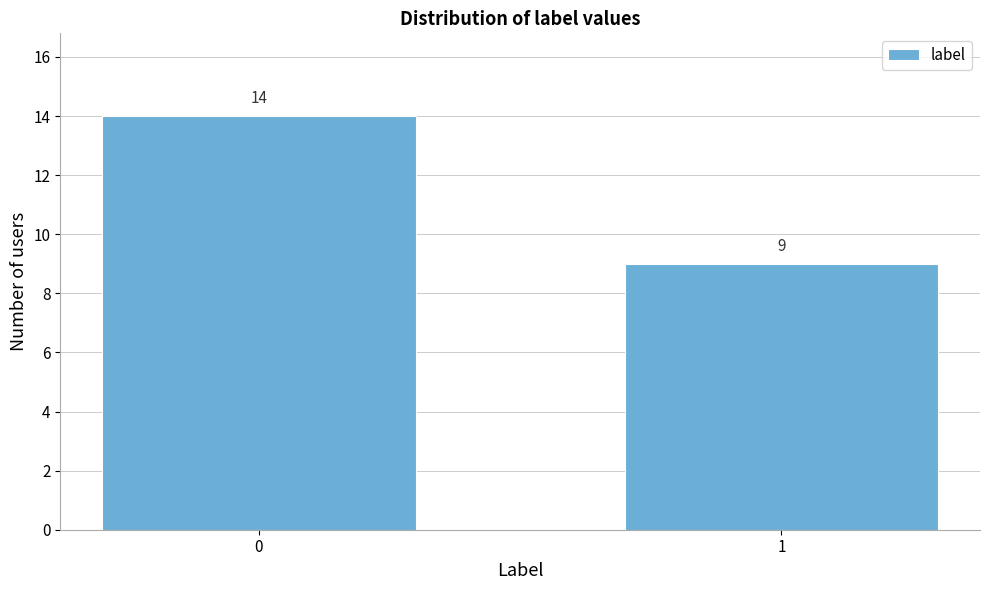

Reading left to right, what are all the values shown in this chart?

0=14	1=9